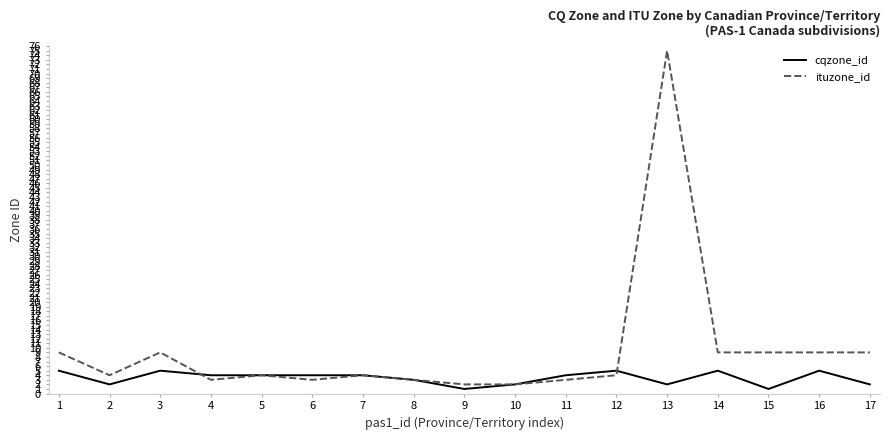

Count the number of data series in this chart.

2